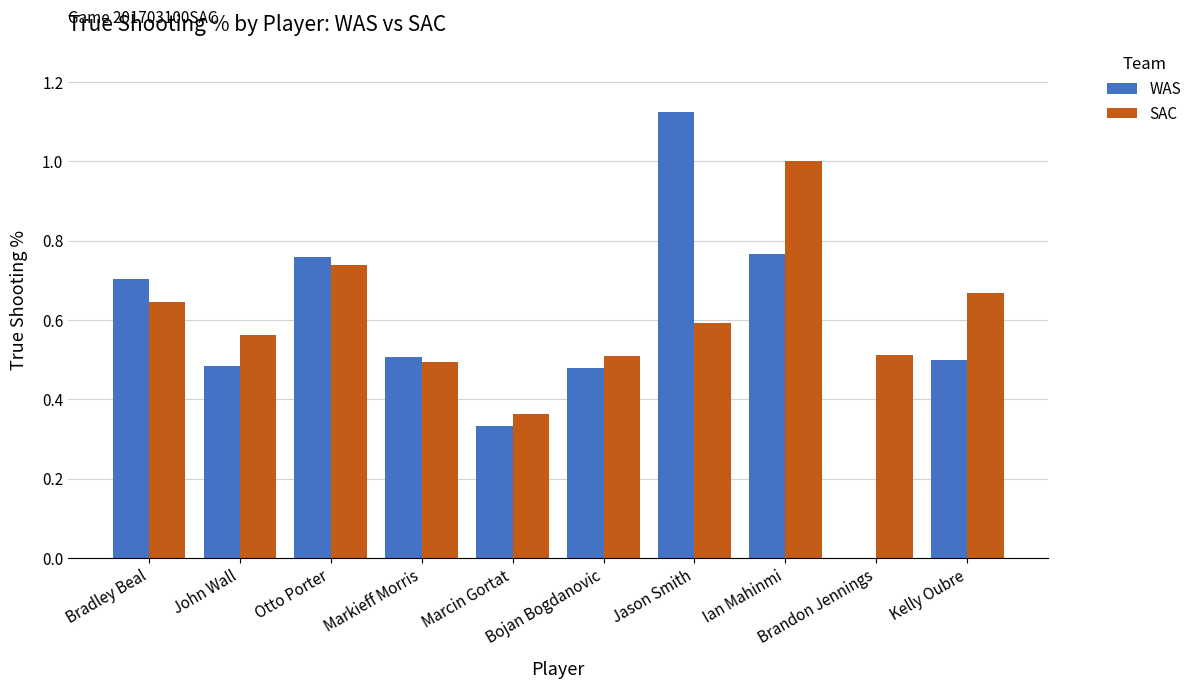

Which category has the highest value in the WAS series?

Jason Smith